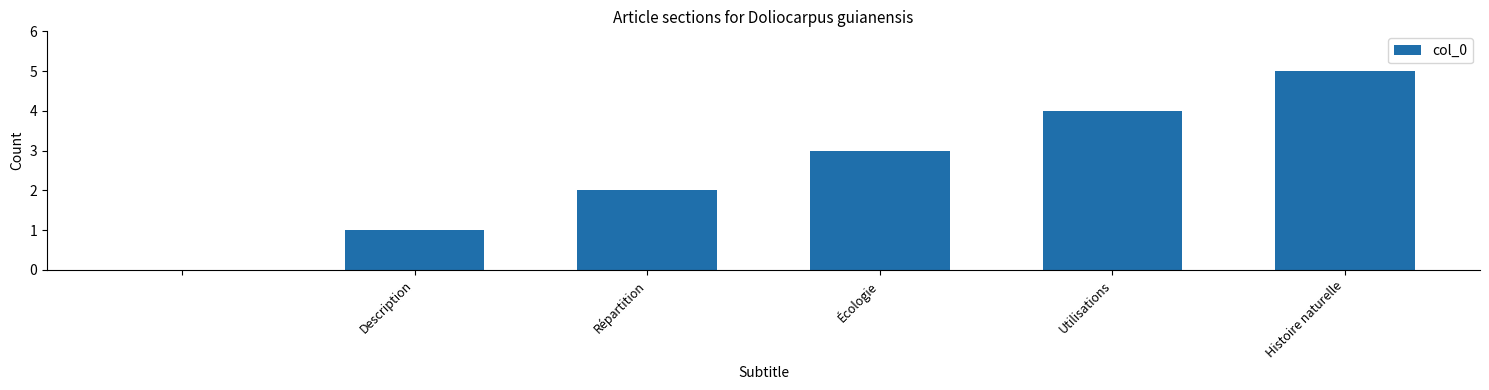

What is the sum of all values?

15